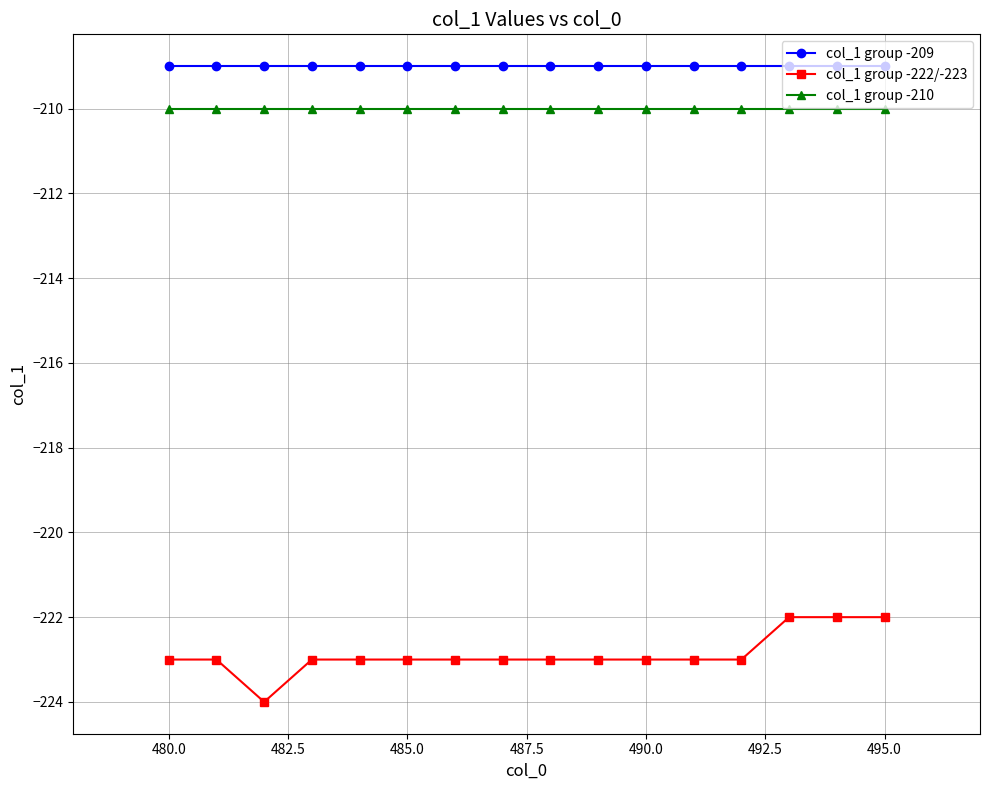

What is the difference between the second highest and minimum values in the col_1 group -222/-223 series?

2